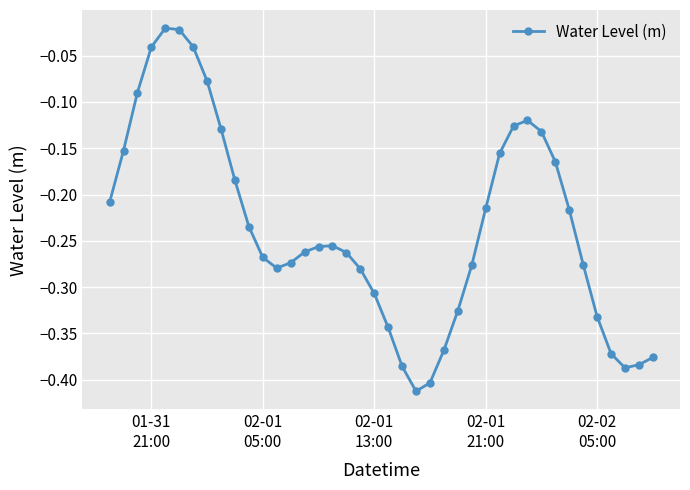

What is the sum of all values?

-9.4